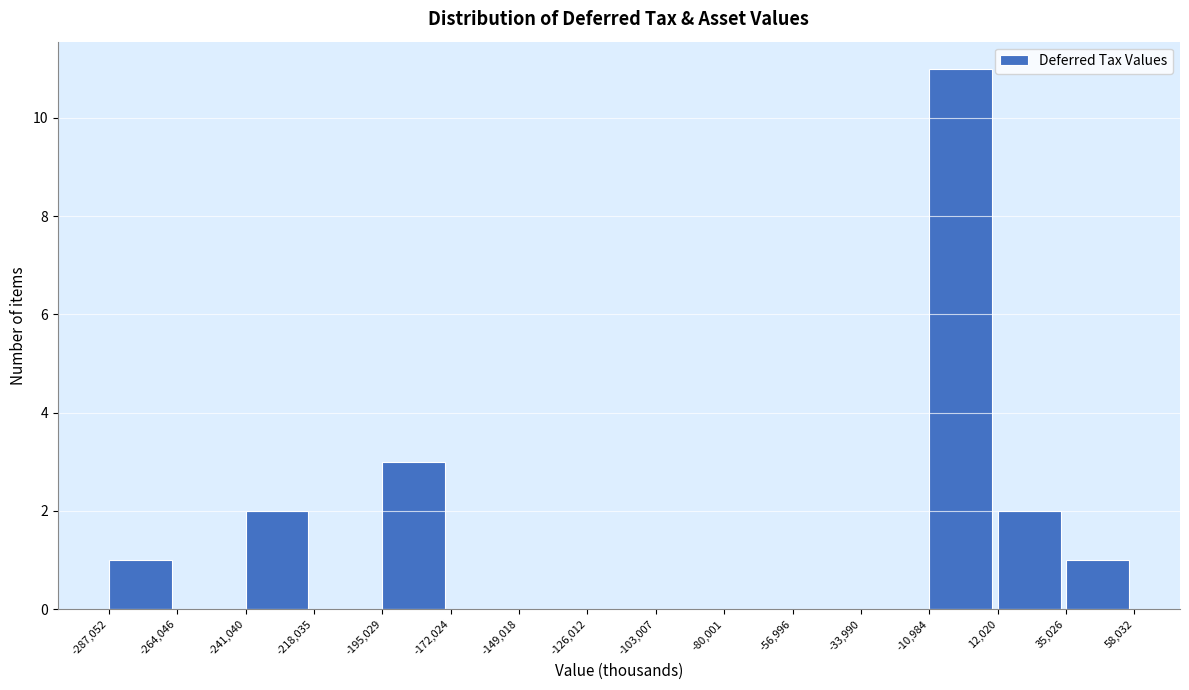

Reading left to right, transcribe this chart: for each bar, give the range it covers on the x-axis and its height. The values are not printed on the chart, so give them approximately, as read against the axis.

-287,052 to -264,046: 1
-264,046 to -241,040: 0
-241,040 to -218,035: 2
-218,035 to -195,029: 0
-195,029 to -172,024: 3
-172,024 to -149,018: 0
-149,018 to -126,012: 0
-126,012 to -103,007: 0
-103,007 to -80,001: 0
-80,001 to -56,996: 0
-56,996 to -33,990: 0
-33,990 to -10,984: 0
-10,984 to 12,020: 11
12,020 to 35,026: 2
35,026 to 58,032: 1